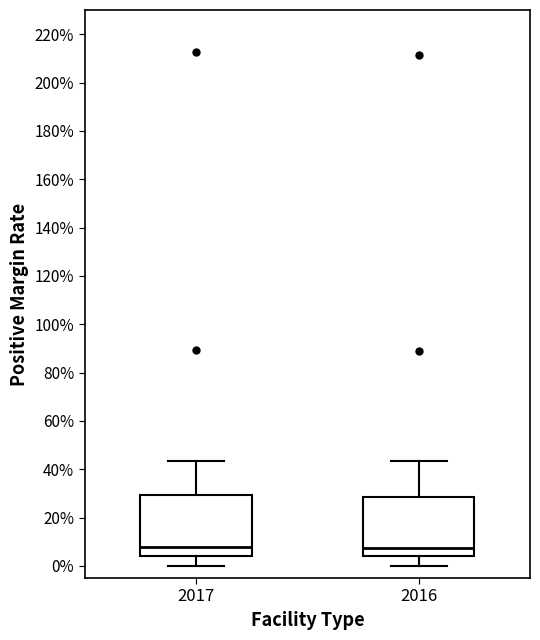

Reading left to right, read every box against the y-axis: the position of its median line, the range the box covers, and the ends of its whiskers. The values are not printed on the chart, so give them approximately, as read against the axis.

2017: median 8, box 4 to 30, whiskers 0 to 44
2016: median 8, box 4 to 28, whiskers 0 to 44